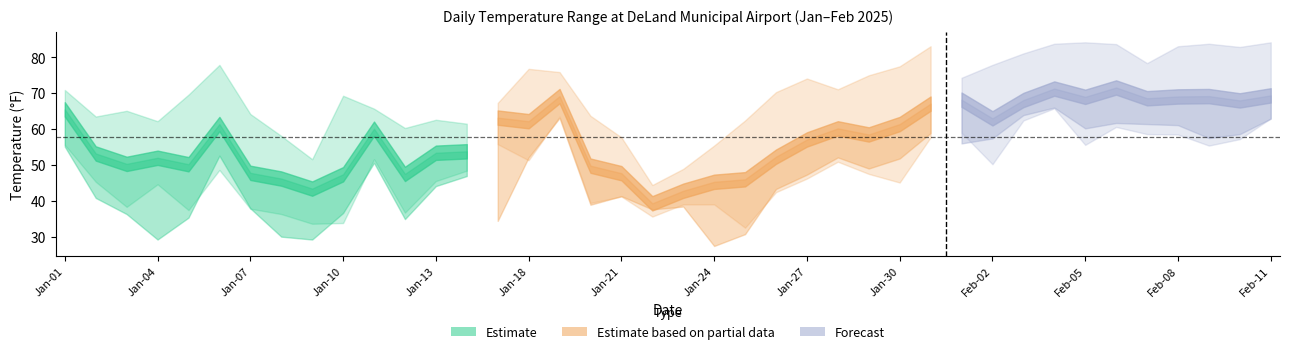

Reading left to right, what are all the values shown in this chart?

TEMP: 65.5	53.2	50.3	52.0	50.2	61.4	47.8	46.2	43.4	47.4	60.1	47.5	53.4	53.8	63.2	62.2	69.2	49.8	47.7	39.3	42.8	45.3	46.0	52.3	57.1	60.2	58.5	61.4	67.1	68.2	63.0	68.1	71.3	69.0	71.6	68.6	69.1	69.2	68.0	69.4
DEWP: 55.1	40.8	36.3	29.2	35.3	52.6	37.9	30.0	29.2	36.6	50.6	34.9	44.1	46.9	34.4	52.1	63.1	38.9	41.3	37.6	38.4	27.4	30.7	43.3	47.3	52.1	49.0	51.8	58.9	56.0	57.4	63.9	66.0	60.2	61.7	61.4	61.1	57.5	58.6	62.9
MAX: 70.9	63.5	65.1	62.2	69.6	77.9	64.2	58.1	51.6	69.3	65.7	60.3	62.6	61.5	67.3	76.8	75.9	63.7	57.7	44.4	48.9	55.4	62.4	70.3	74.1	71.1	75.0	77.5	83.1	74.3	77.9	81.1	83.8	84.2	83.7	78.4	83.1	83.8	82.9	84.2
MIN: 55.6	45.3	38.3	44.6	37.4	48.6	37.8	36.3	33.6	33.8	51.6	36.7	45.5	48.4	55.8	51.3	63.5	39.4	41.2	35.6	39.0	39.0	32.5	42.4	46.2	50.9	47.5	45.1	57.7	59.0	50.2	62.4	65.8	55.6	60.6	58.6	58.5	55.4	57.2	63.0